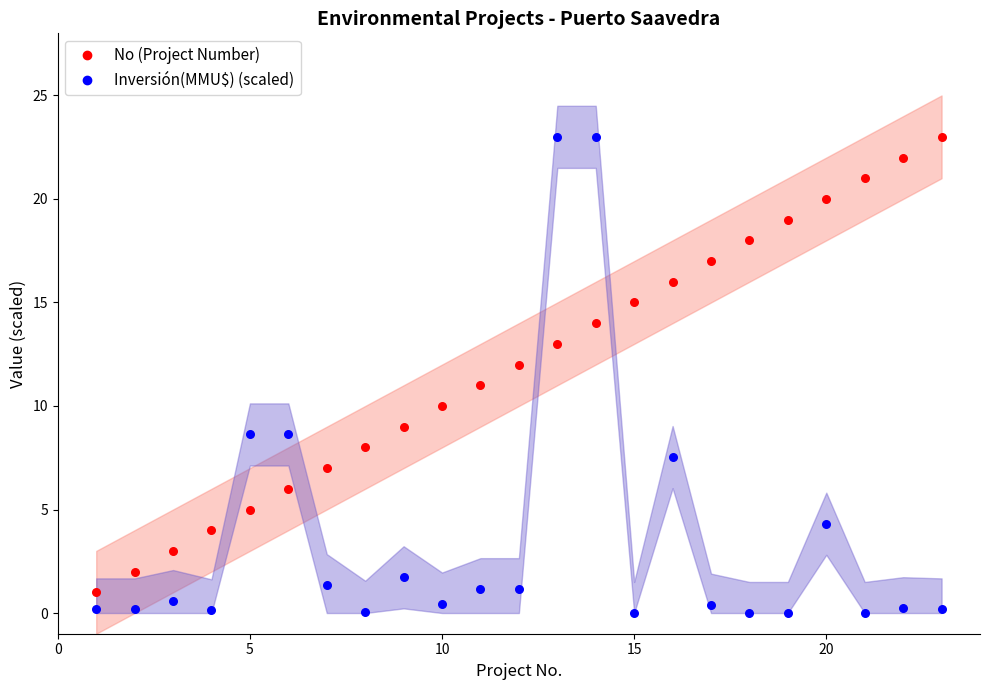

Which series reaches the minimum Y coordinate?

Inversión(MMU$) (scaled)